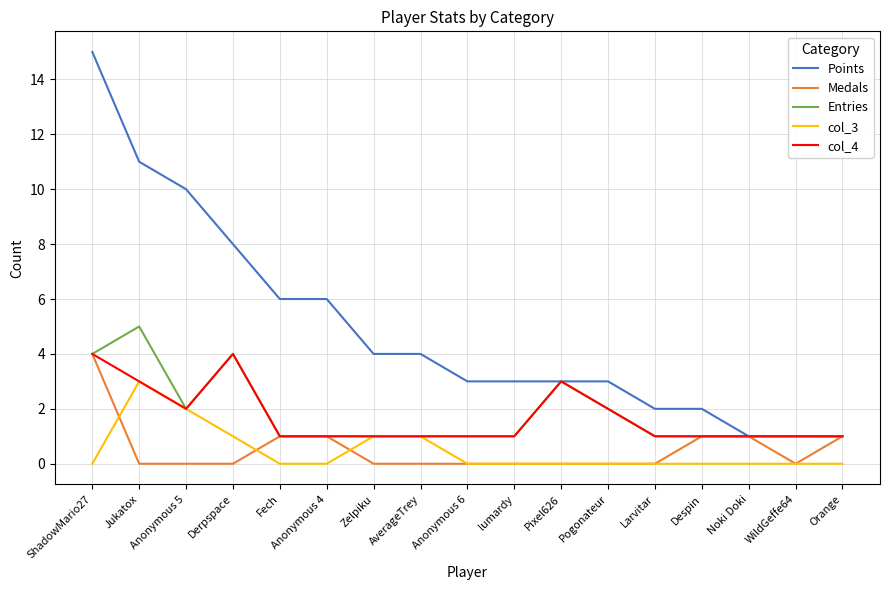

Which series changed the most between Derpspace and AverageTrey?

Points